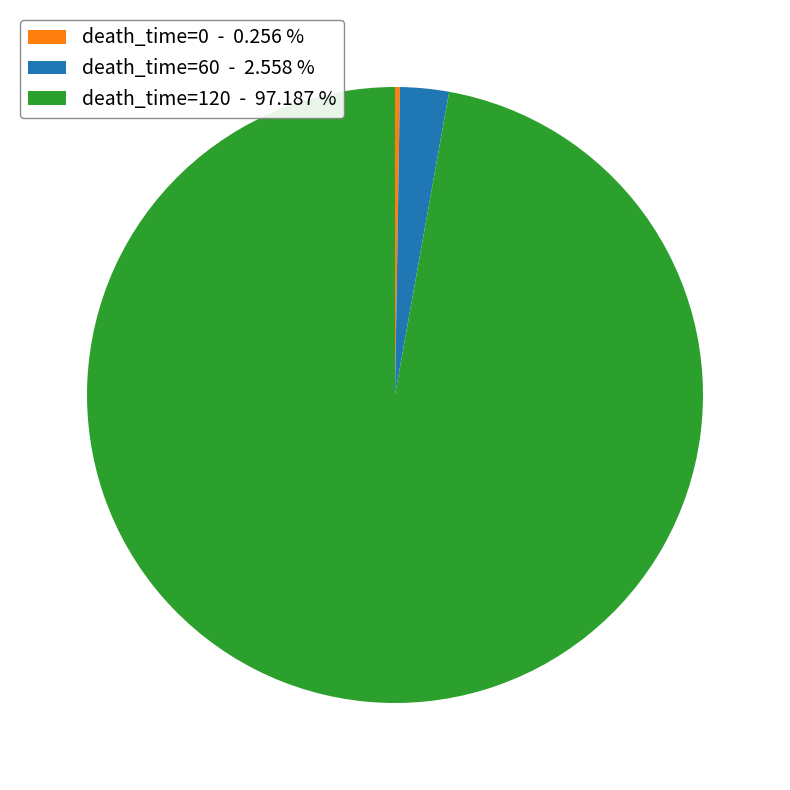

Which category accounts for the majority?

death_time=120 - 97.187 %